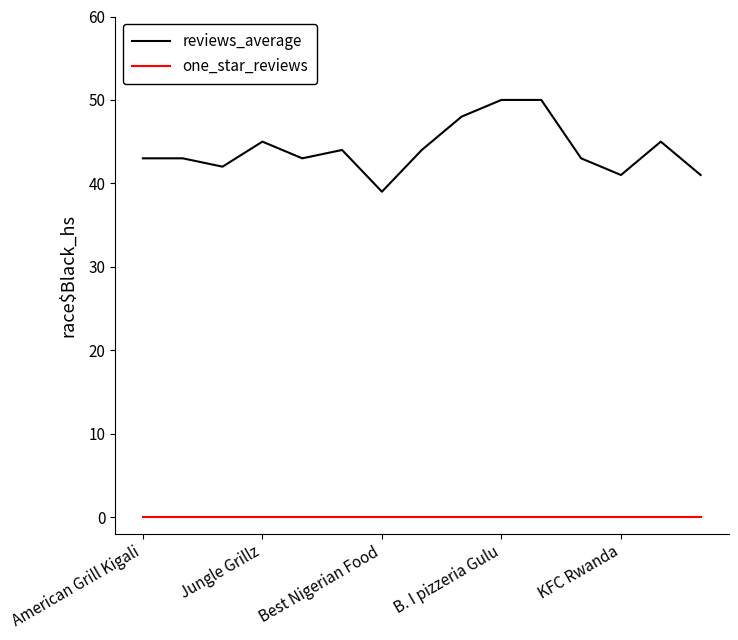

Rank the series by their maximum value, from lowest to highest.

one_star_reviews, reviews_average